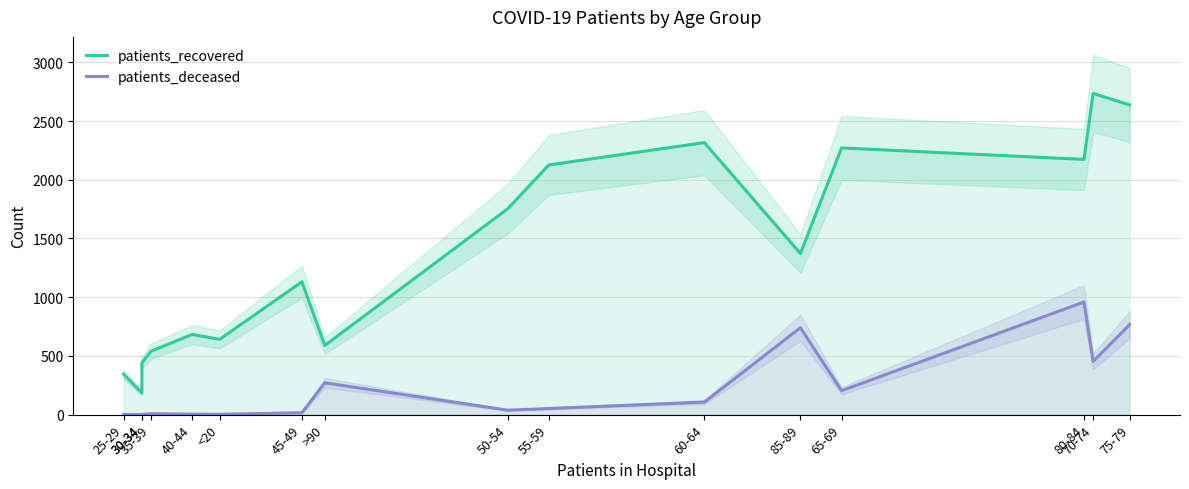

True or false: patients_recovered and patients_deceased intersect in this chart.

False